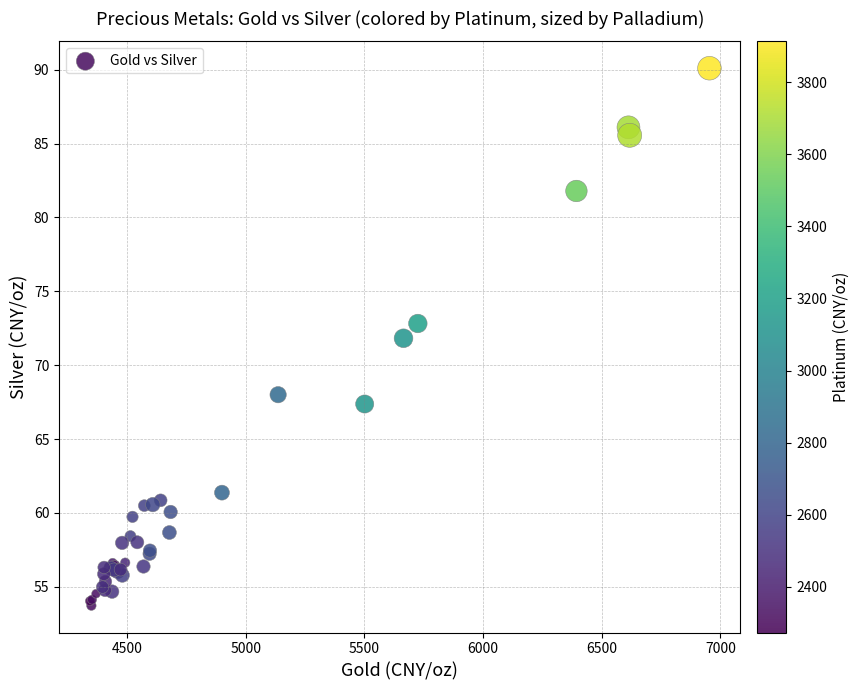

What Y value in the scatter plot is closest to 71?

71.8